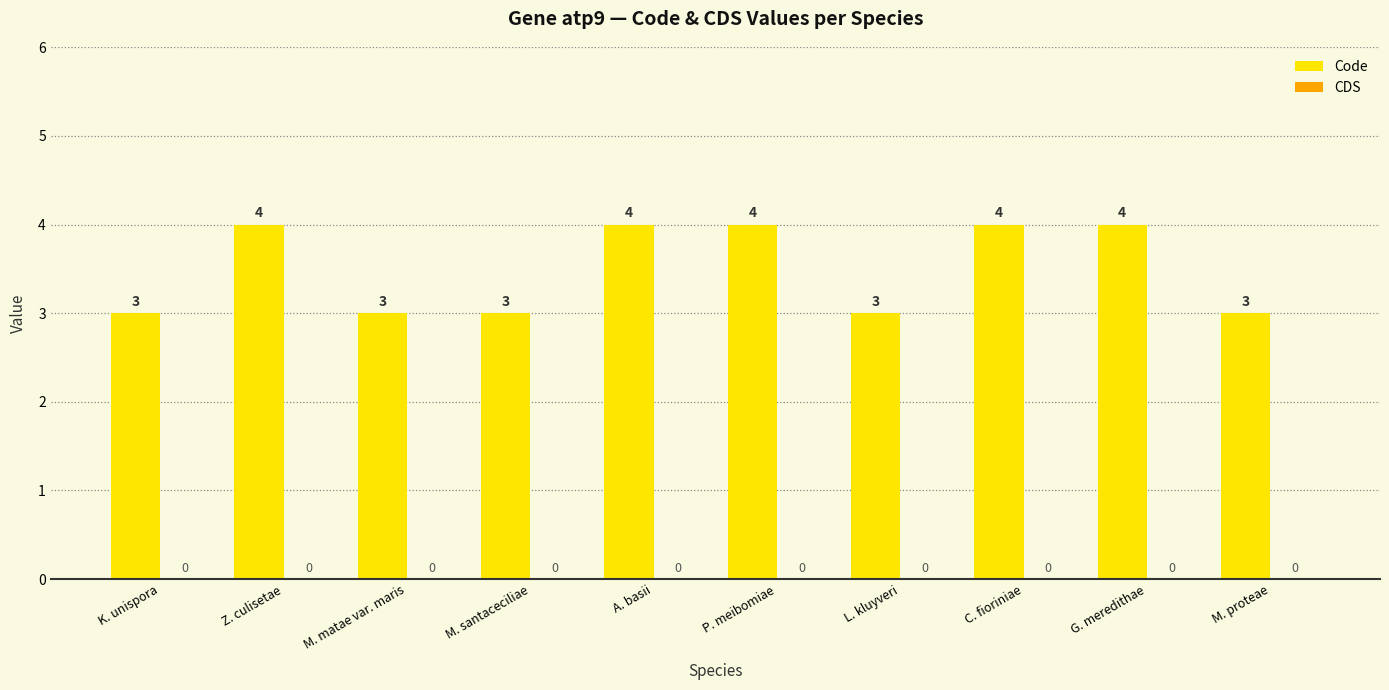

Reading left to right, list all the values displayed in this chart.

3	4	3	3	4	4	3	4	4	3